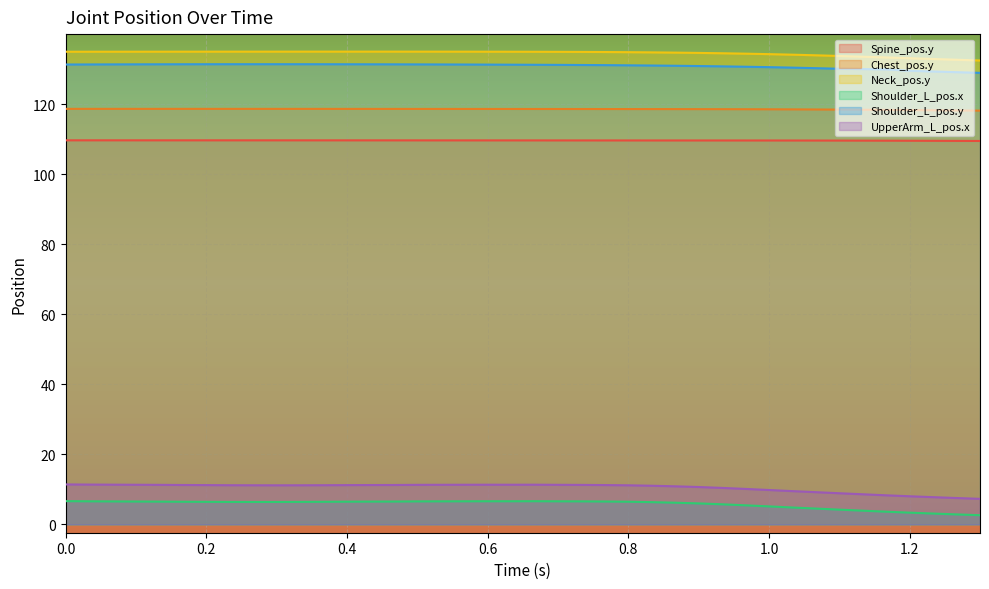

Which series changed the most between 1.1 and 1.26667?

UpperArm_L_pos.x